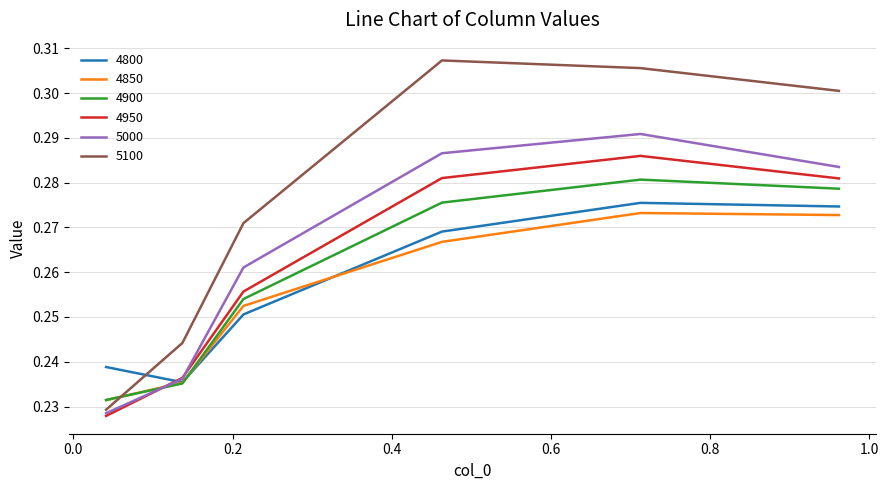

True or false: 5100 and 4800 cross at least once.

True